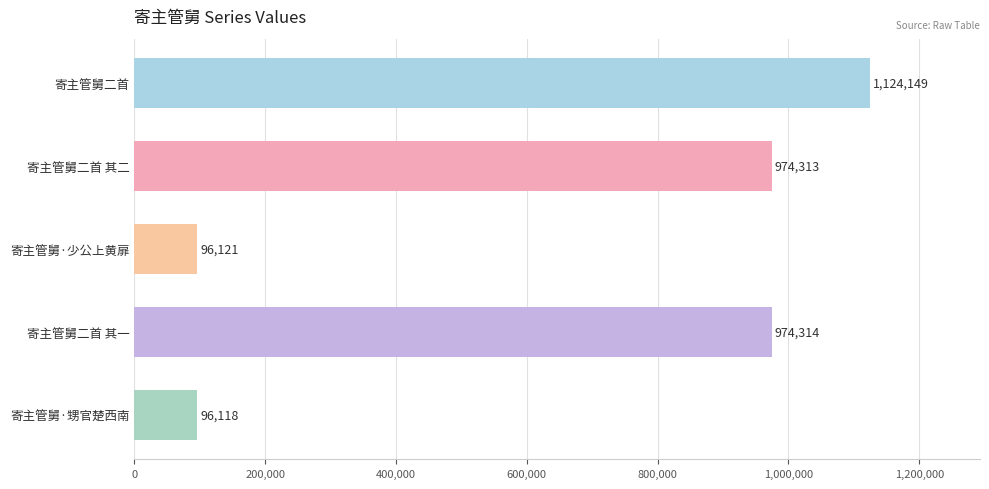

What is the smallest value displayed?

96118